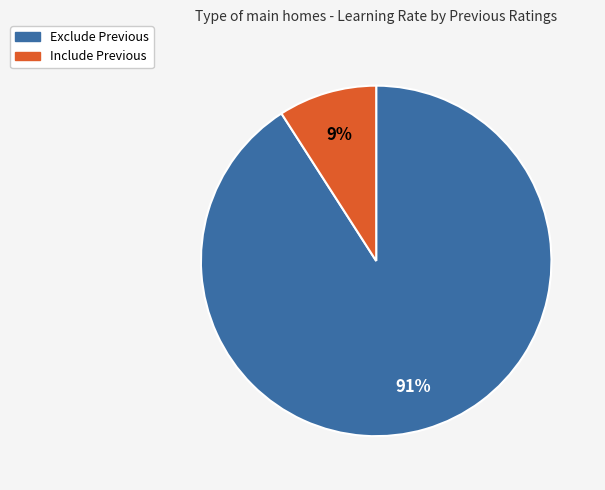

True or false: Exclude Previous accounts for 91% of the total.

True